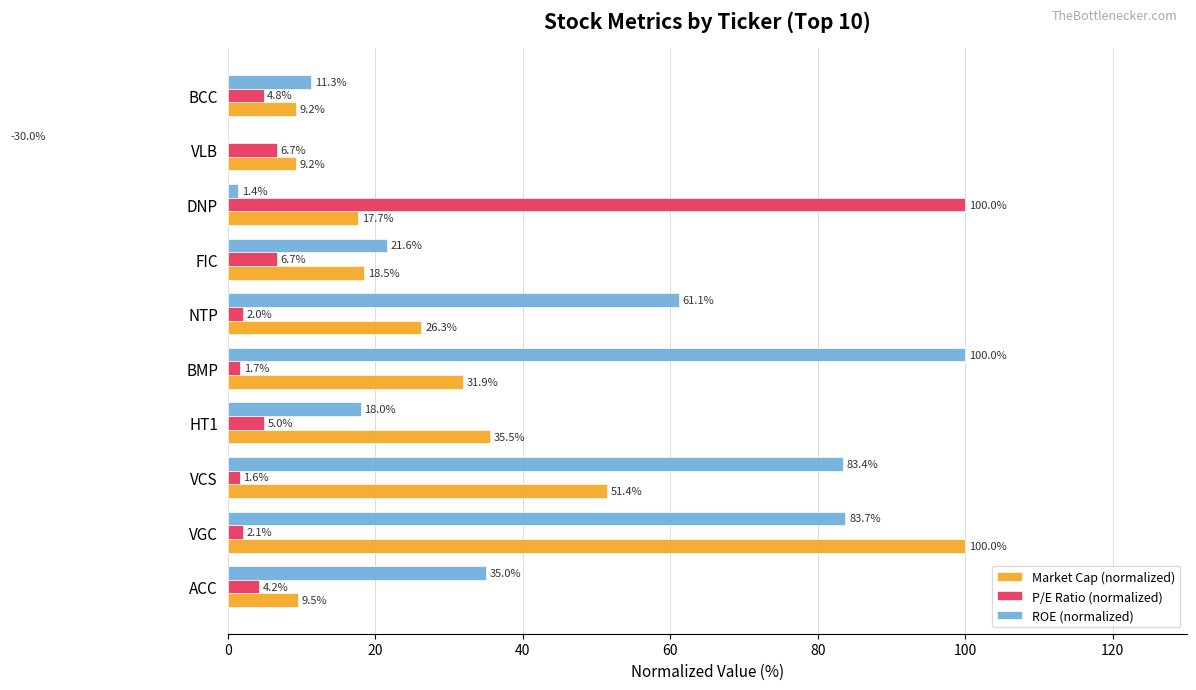

Which has a higher value, BMP or HT1?

HT1